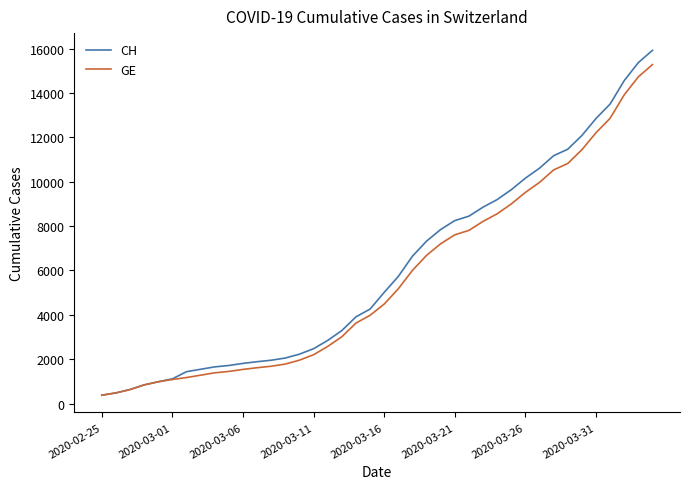

What is the highest value of the CH series?

15926